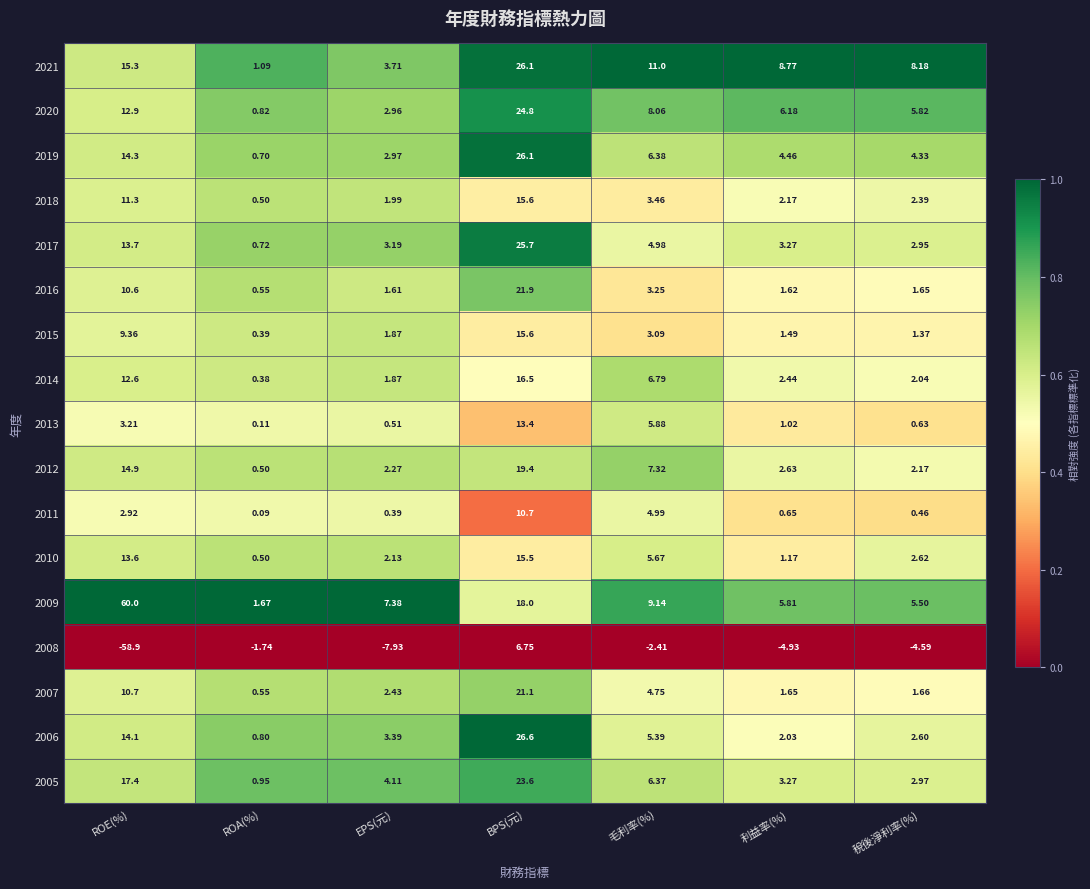

At which label is 2017 closest to 13?

ROE(%)